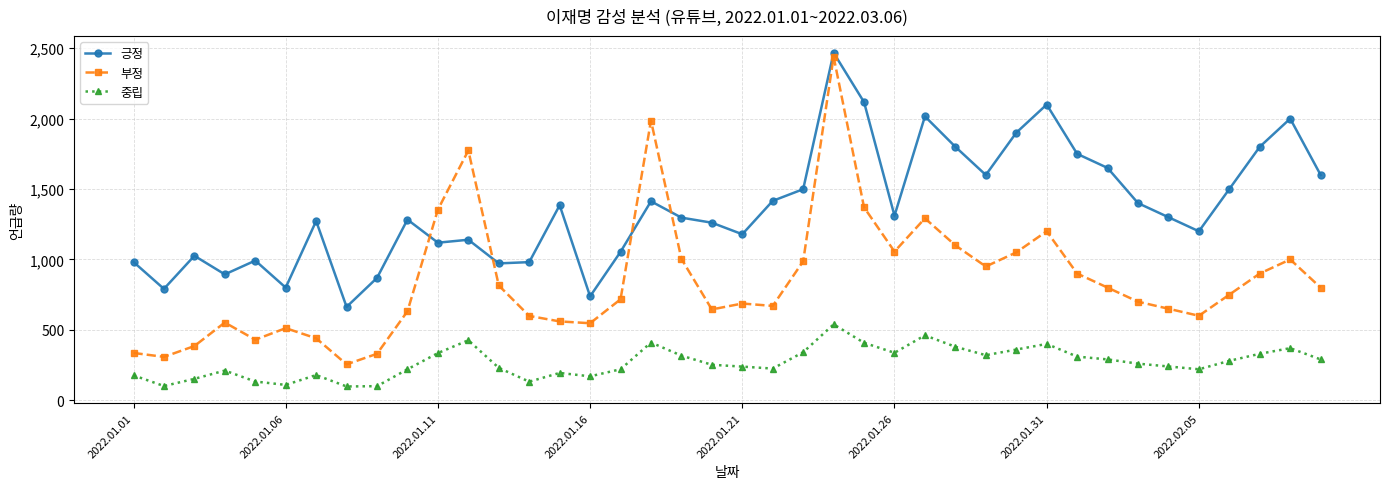

Which series has the largest total across all categories?

긍정